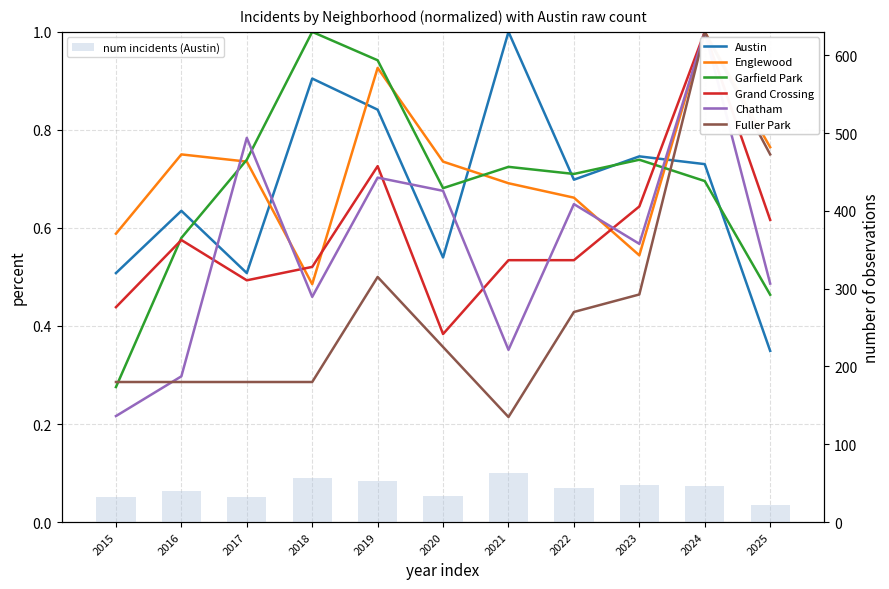

Between 2022 and 2015, which is larger?

2022